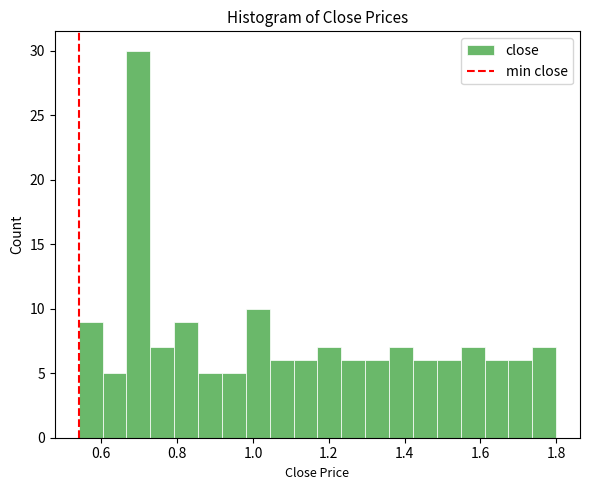

Around what value on the x-axis is the tallest bar? Give the approximate position of its centre, as read against the axis.

0.70